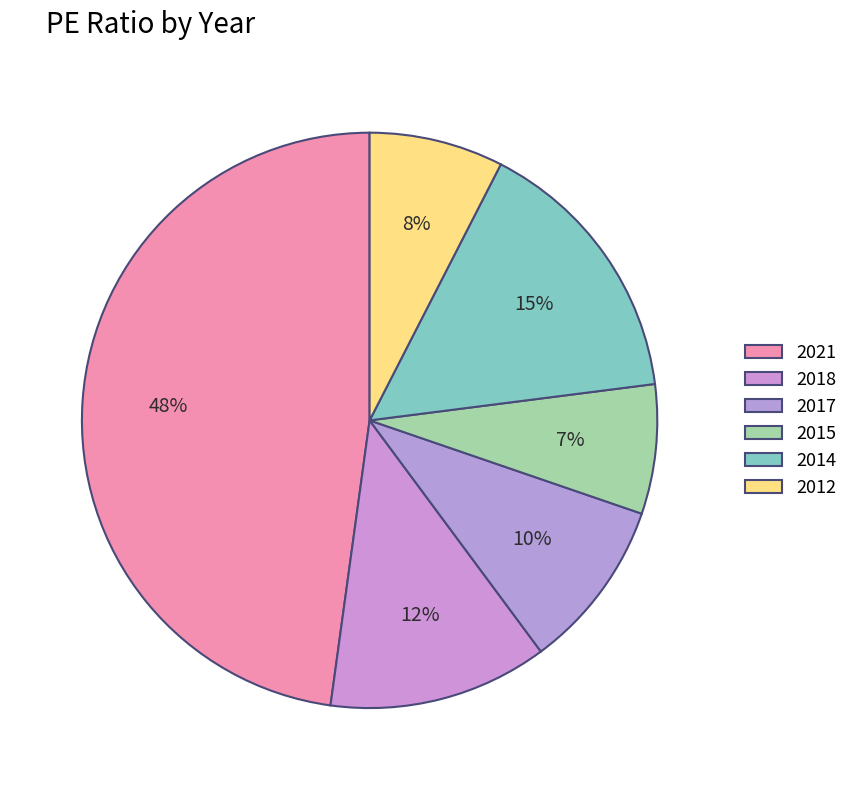

How many slices are in this pie chart?

6